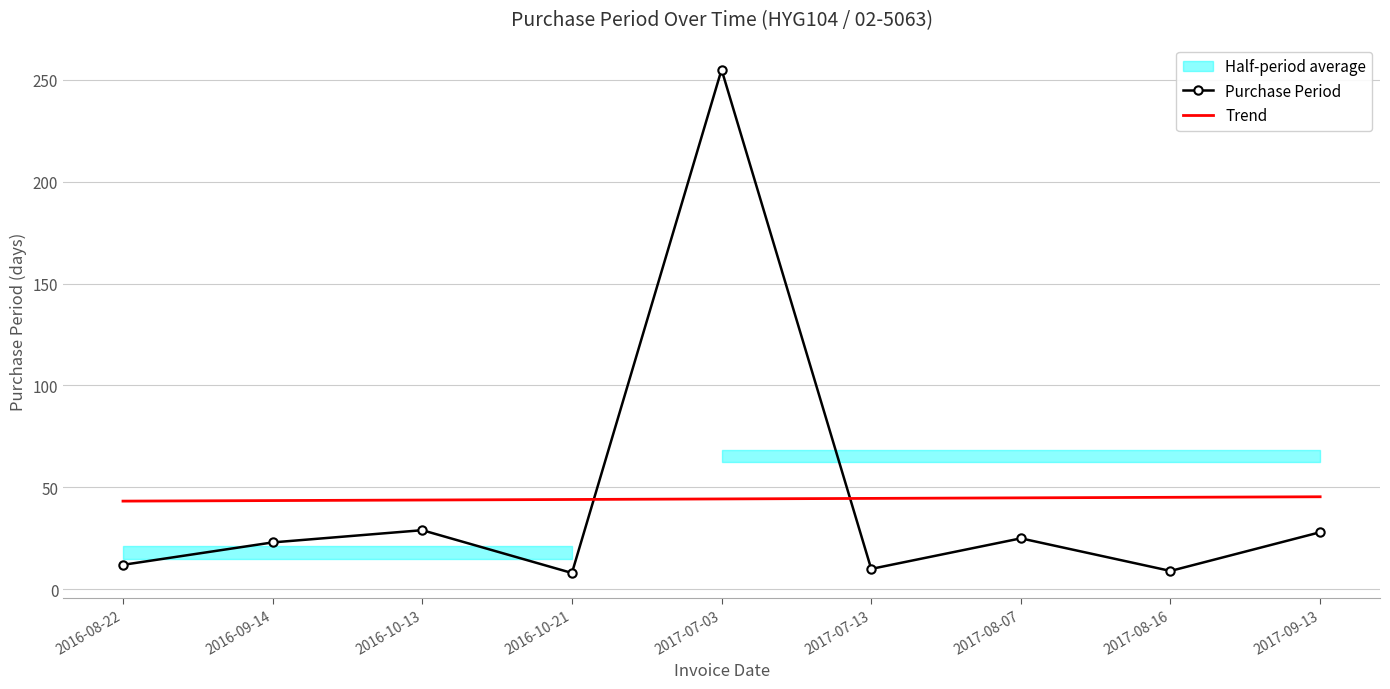

The value of Trend at 2016-08-22 is 75.7. True or false?

False